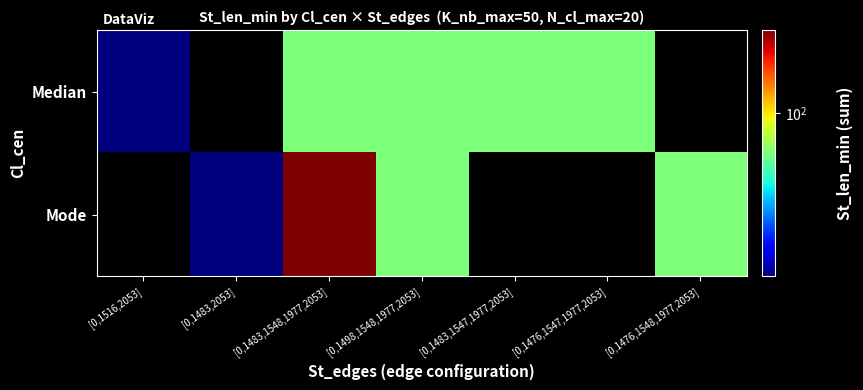

Which has a higher value, [0,1483,1547,1977,2053] or [0,1476,1547,1977,2053]?

[0,1483,1547,1977,2053]